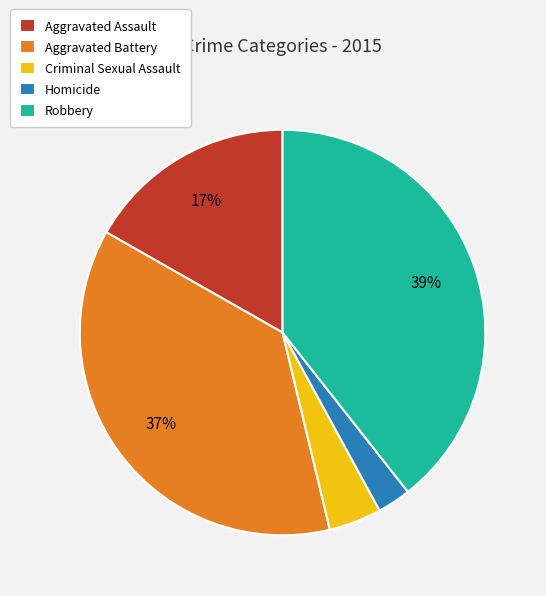

Count the number of slices in the pie.

5